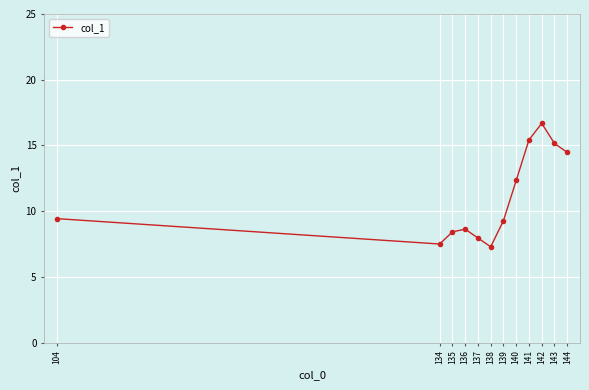

Which category has the highest value across all series?

142